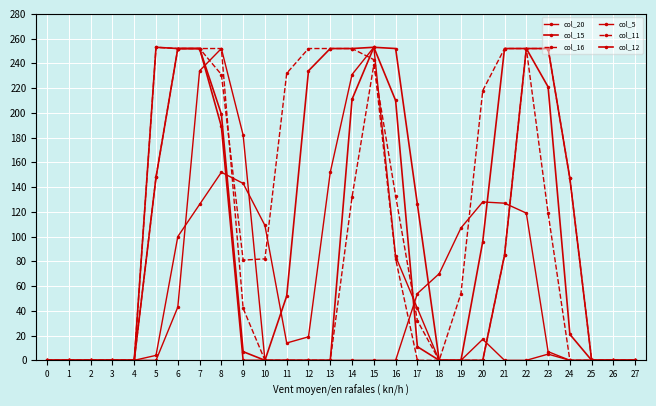

The value of col_15 at 4 is 0. True or false?

True